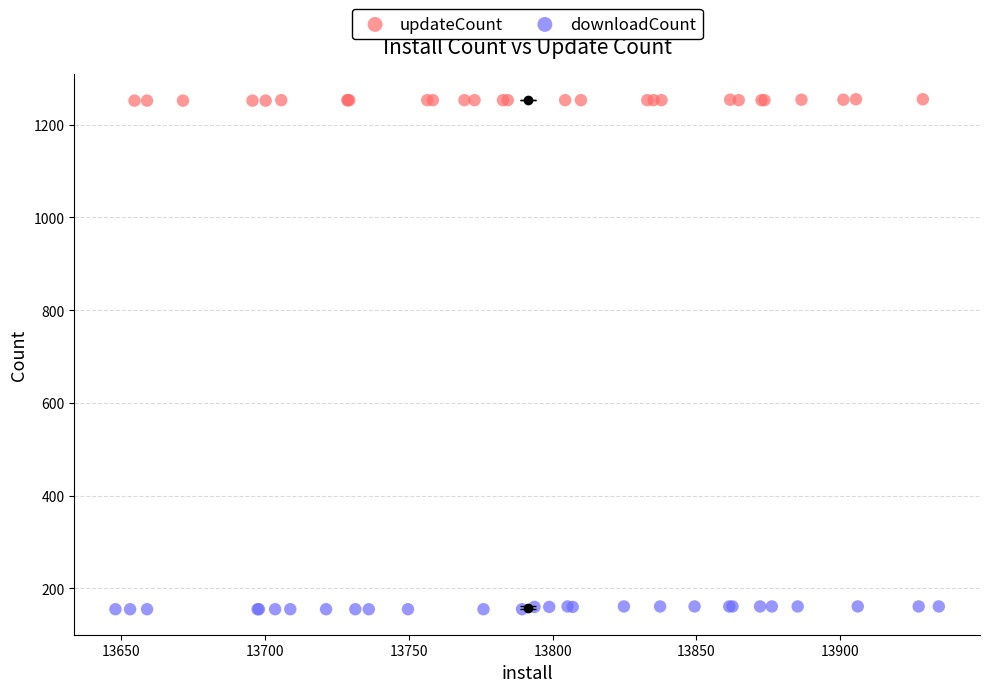

Which series reaches the minimum Y coordinate?

downloadCount